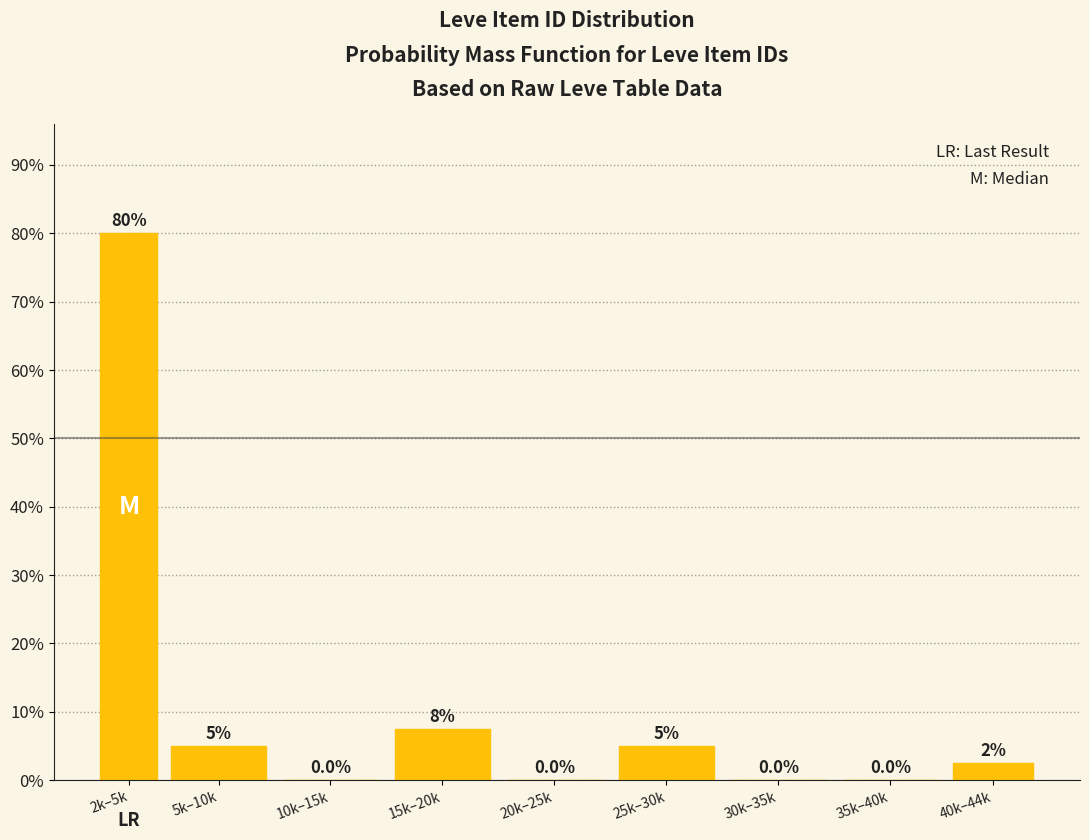

Reading left to right, transcribe all the data shown in this chart.

2k–5k=80.0	5k–10k=5.0	10k–15k=0.0	15k–20k=7.5	20k–25k=0.0	25k–30k=5.0	30k–35k=0.0	35k–40k=0.0	40k–44k=2.5